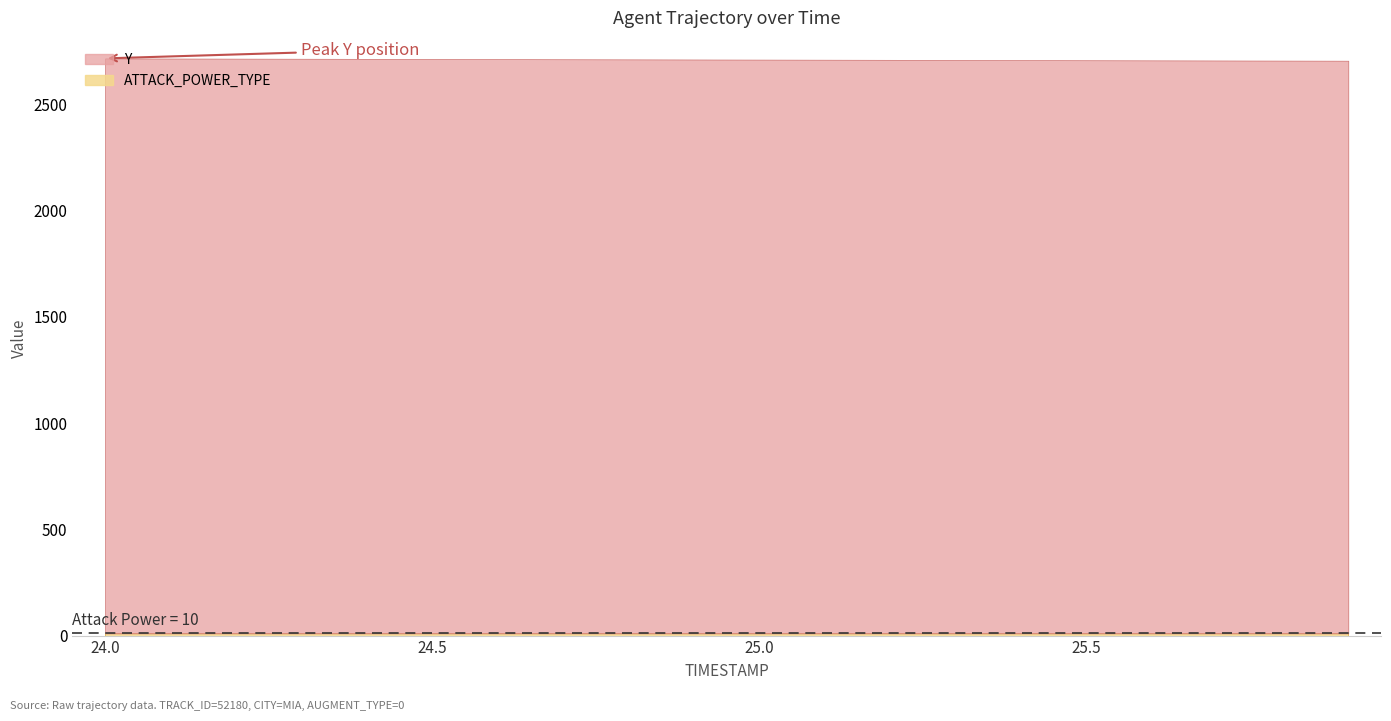

Reading right to left, transcribe all the data shown in this chart.

Y: 25.9=2705.6	25.8=2706.1	25.7=2706.7	25.6=2707.3	25.5=2707.9	25.4=2708.5	25.3=2709.1	25.2=2709.6	25.1=2710.2	25.0=2710.8	24.9=2711.4	24.8=2712.0	24.7=2712.5	24.6=2713.1	24.5=2713.7	24.4=2714.2	24.3=2714.8	24.2=2715.3	24.1=2715.9	24.0=2716.4
ATTACK_POWER_TYPE: 25.9=10.0	25.8=10.0	25.7=10.0	25.6=10.0	25.5=10.0	25.4=10.0	25.3=10.0	25.2=10.0	25.1=10.0	25.0=10.0	24.9=10.0	24.8=10.0	24.7=10.0	24.6=10.0	24.5=10.0	24.4=10.0	24.3=10.0	24.2=10.0	24.1=10.0	24.0=10.0